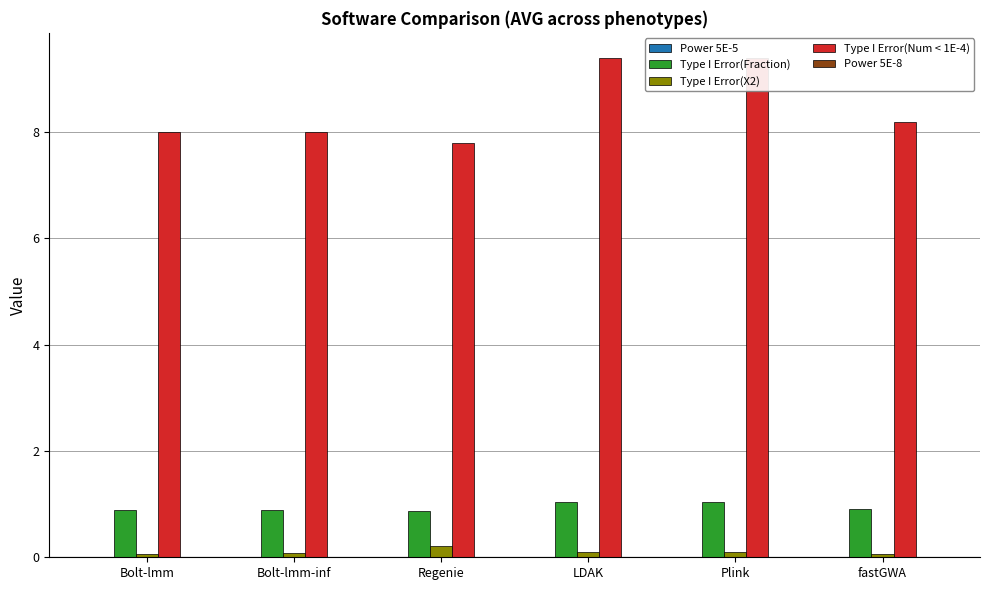

True or false: Type I Error(X2) has a value of 0.1 at fastGWA.

False